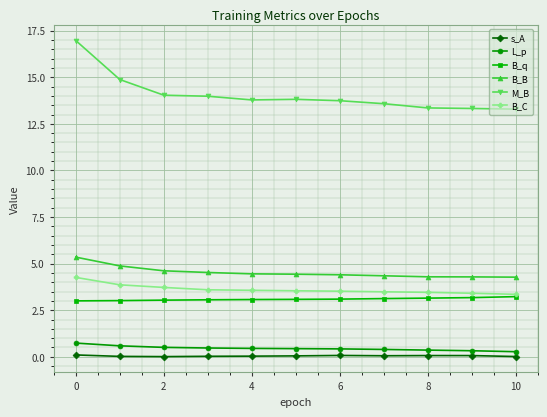

What is the difference between the second highest and second lowest values in the B_C series?

0.5